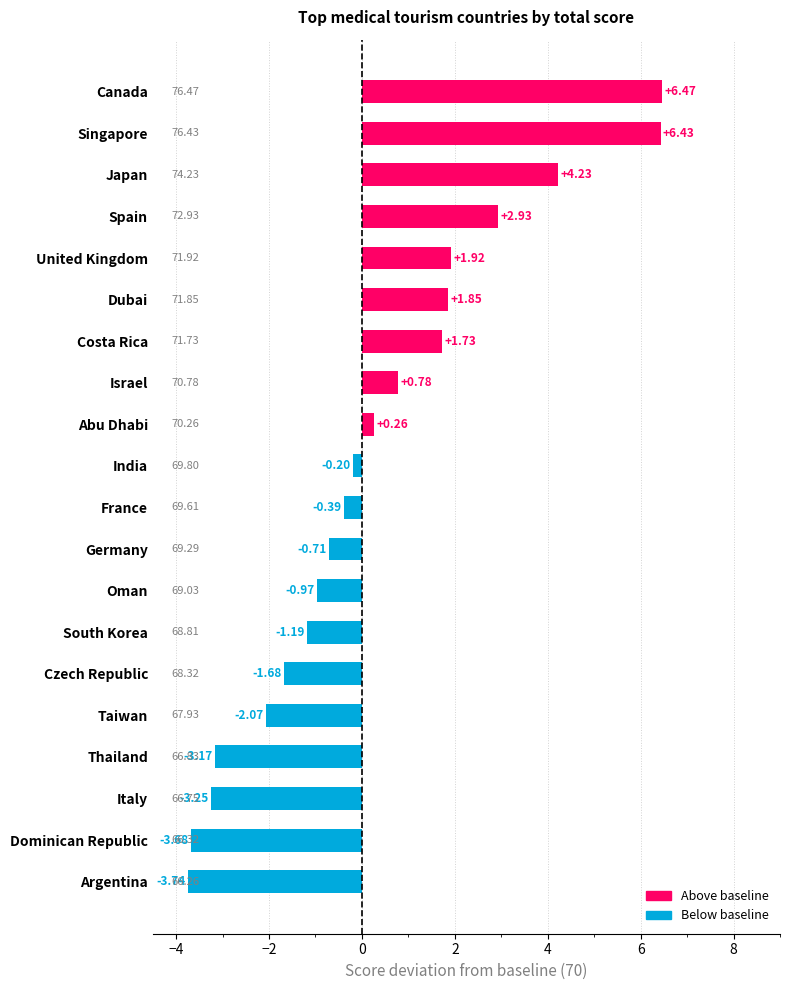

List the labels in order of value, largest first.

Canada, Singapore, Japan, Spain, United Kingdom, Dubai, Costa Rica, Israel, Abu Dhabi, India, France, Germany, Oman, South Korea, Czech Republic, Taiwan, Thailand, Italy, Dominican Republic, Argentina